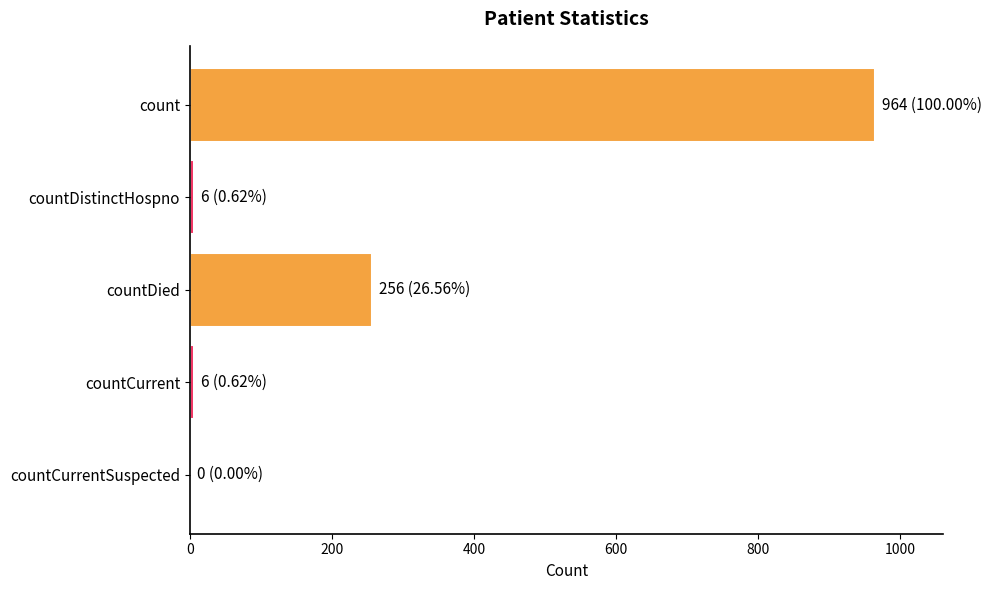

Reading top to bottom, transcribe all the data shown in this chart.

count=964	countDistinctHospno=6	countDied=256	countCurrent=6	countCurrentSuspected=0